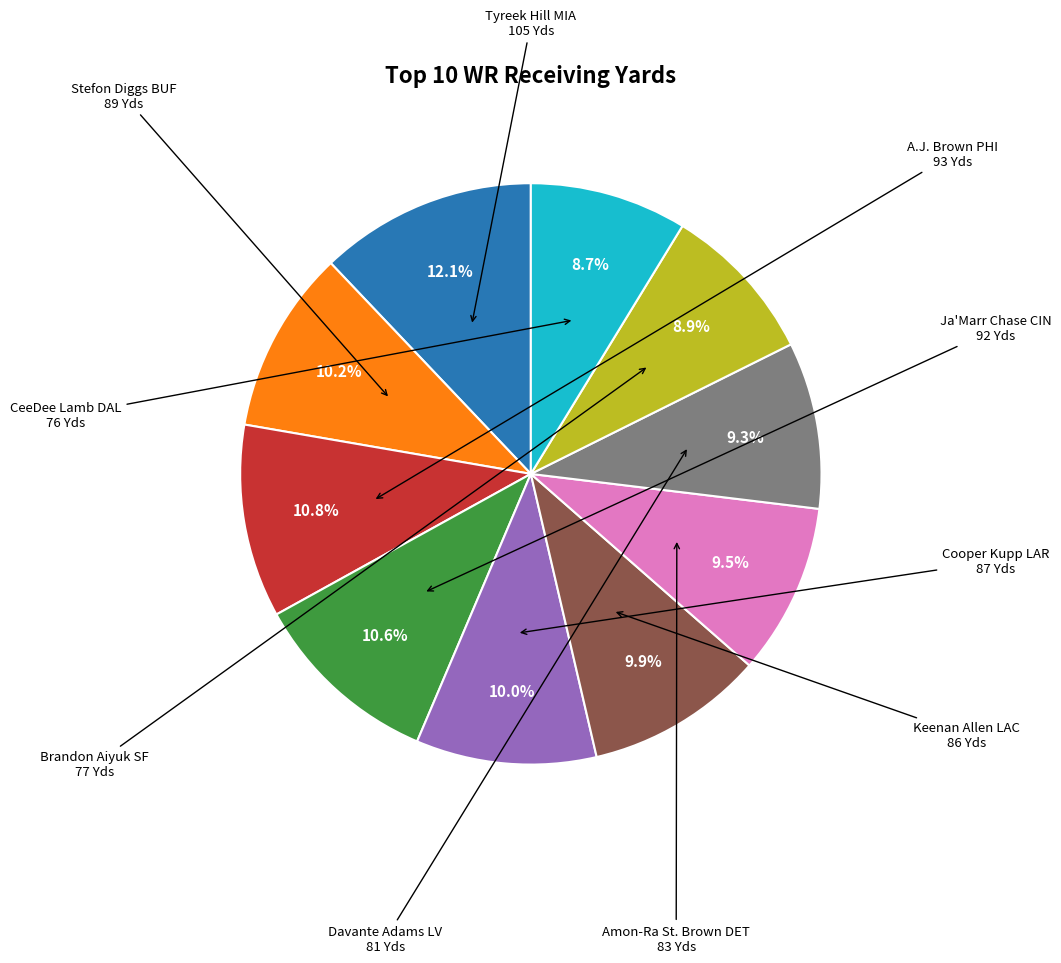

What is the largest slice in the pie chart?

Tyreek Hill MIA